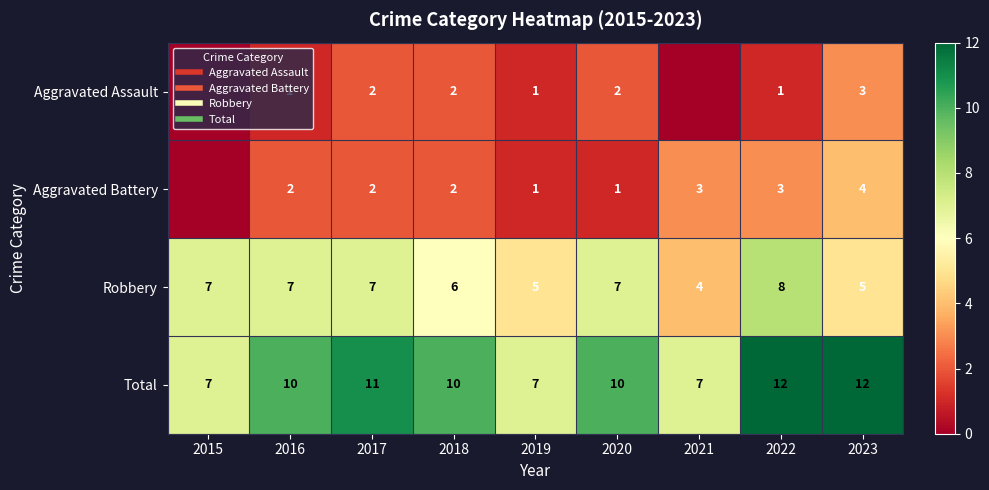

True or false: Total has a value of 7 at 2021.

True